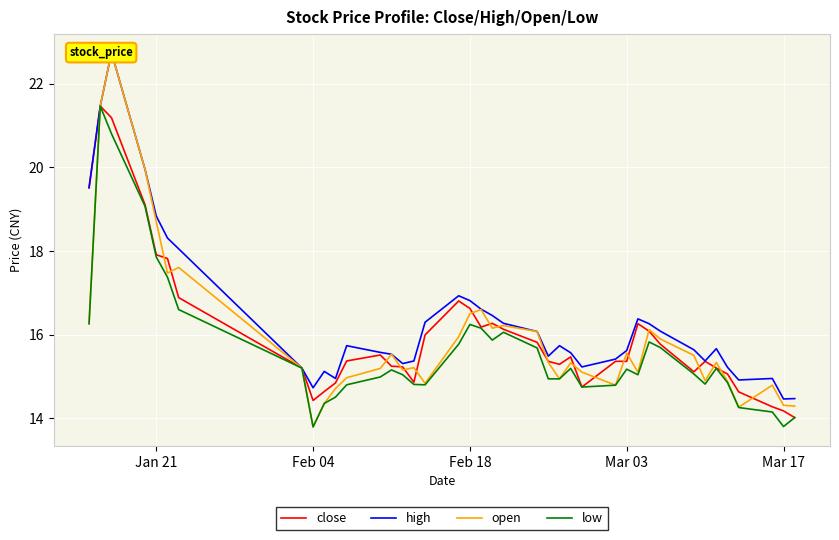

The value of low at Jan 21 is 26.0. True or false?

False